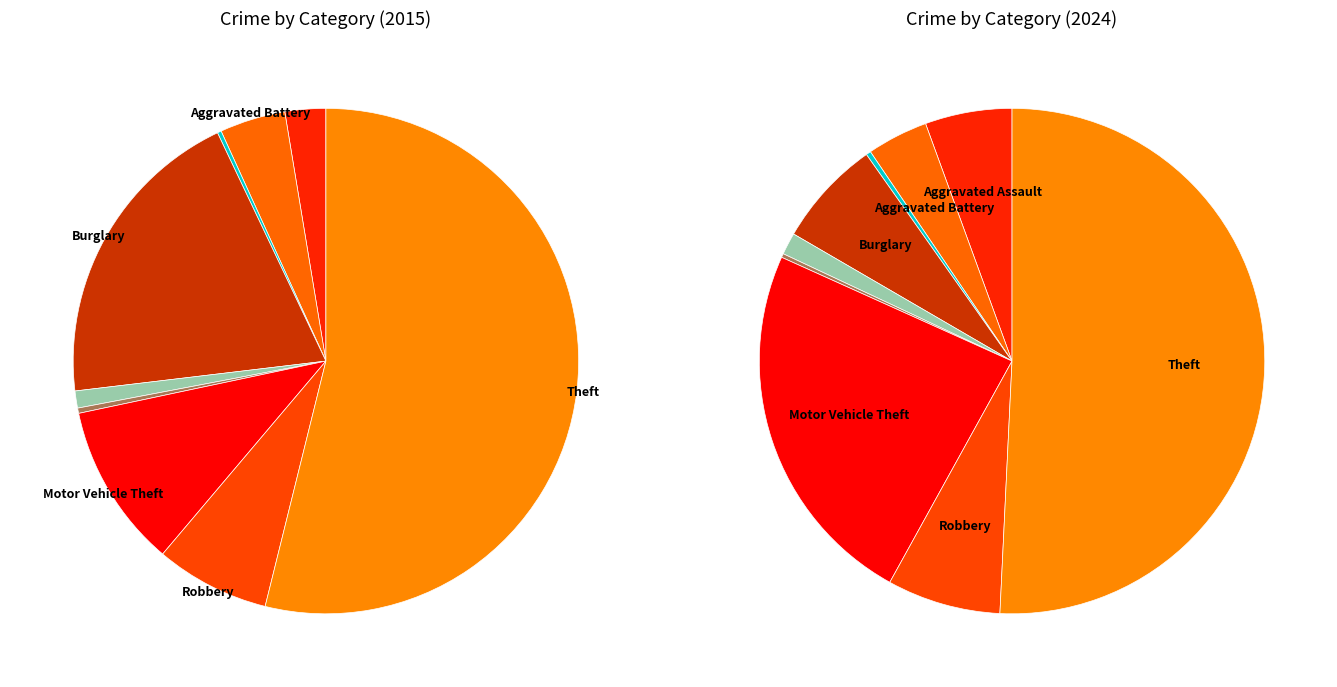

Count the number of slices in the pie.

9